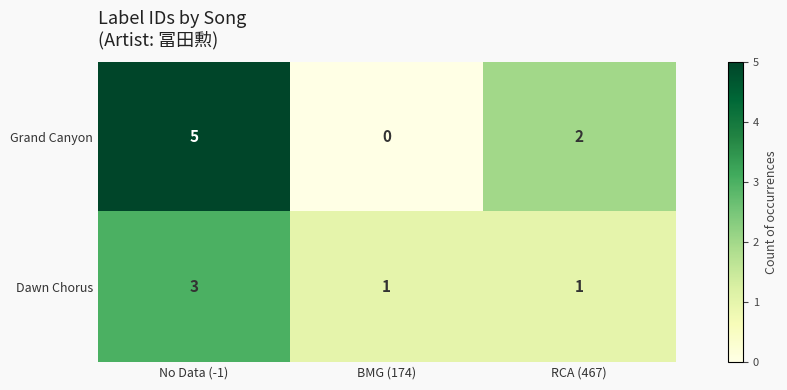

At which category is the sum across all series the highest?

No Data (-1)